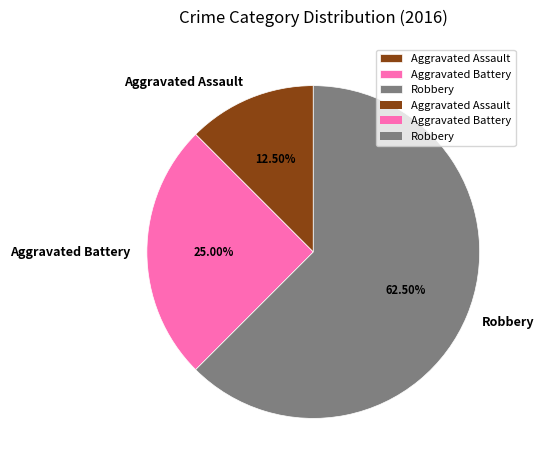

The Aggravated Battery slice represents 25% of the pie. True or false?

True